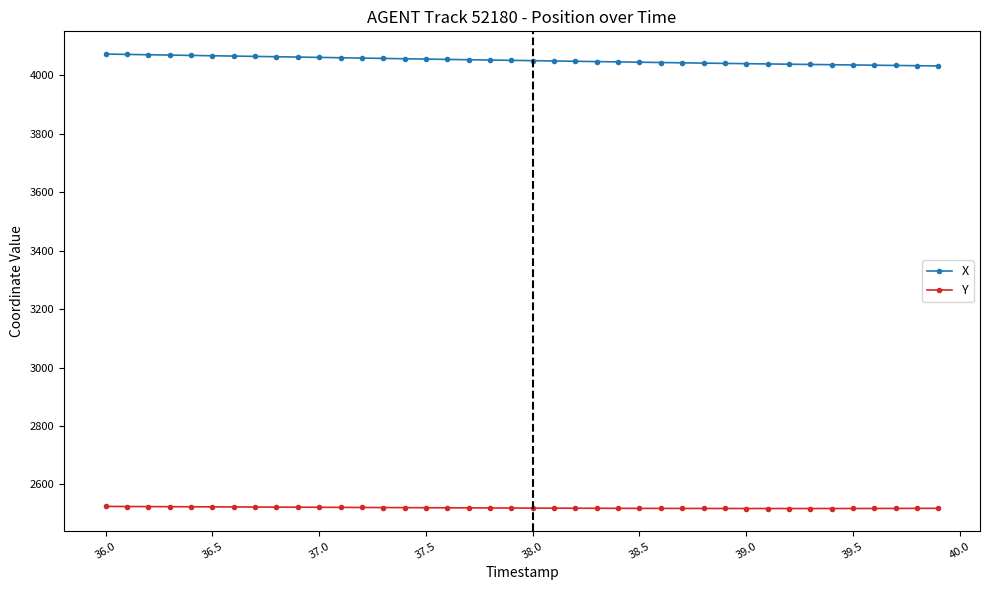

What is the greatest value displayed?

4072.8